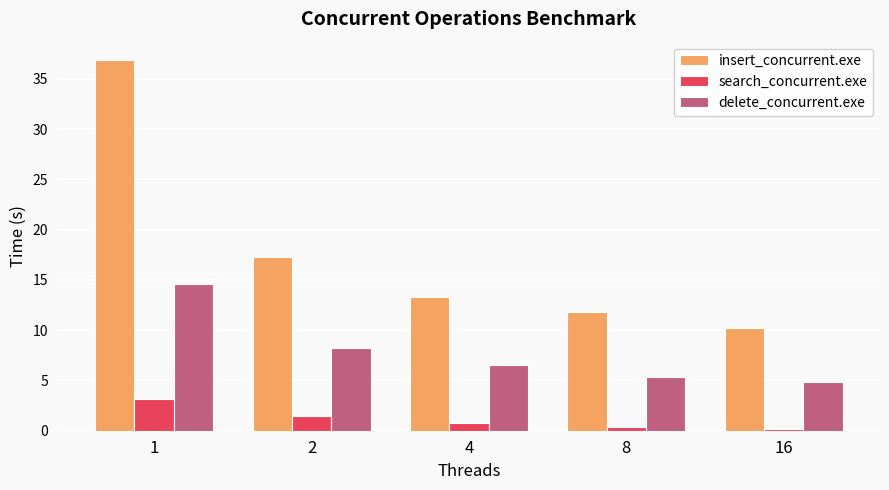

What is the maximum value for insert_concurrent.exe?

36.9